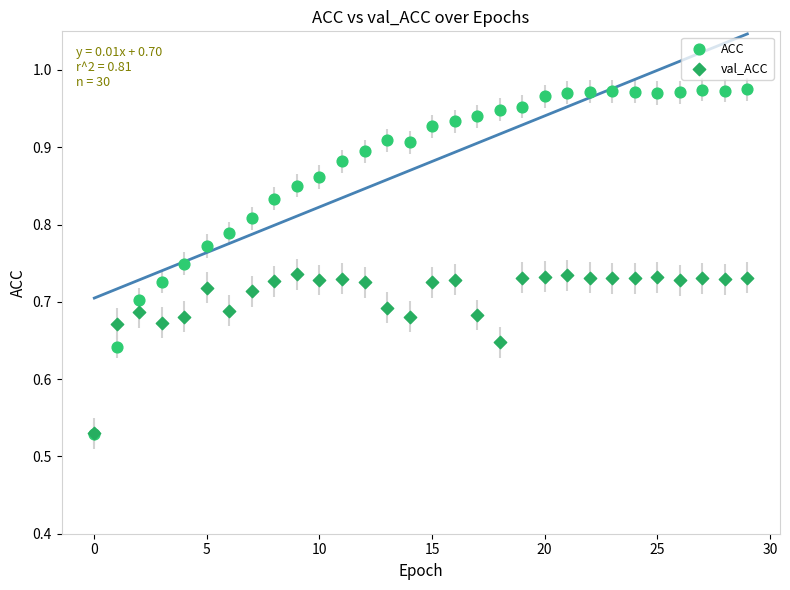

What are all the series names shown in the legend?

ACC, val_ACC